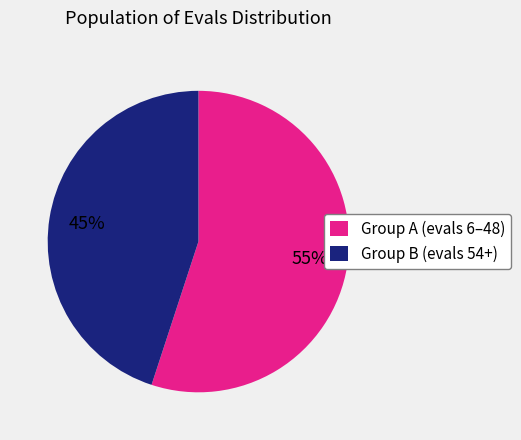

Rank the categories by value from lowest to highest.

Group B (evals 54+), Group A (evals 6–48)